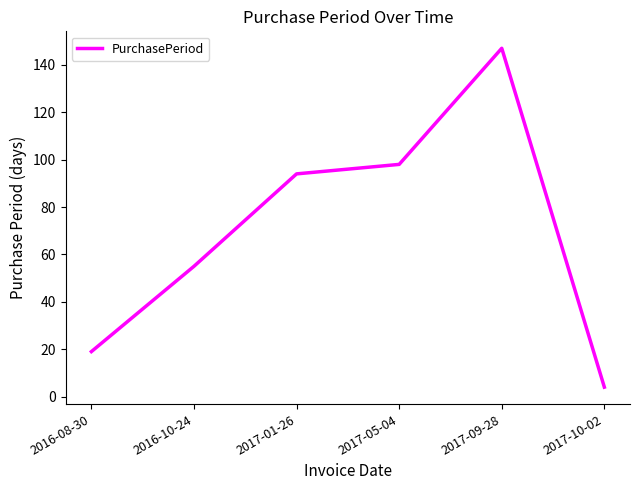

The chart shows a value of 25 at 2016-08-30. True or false?

False